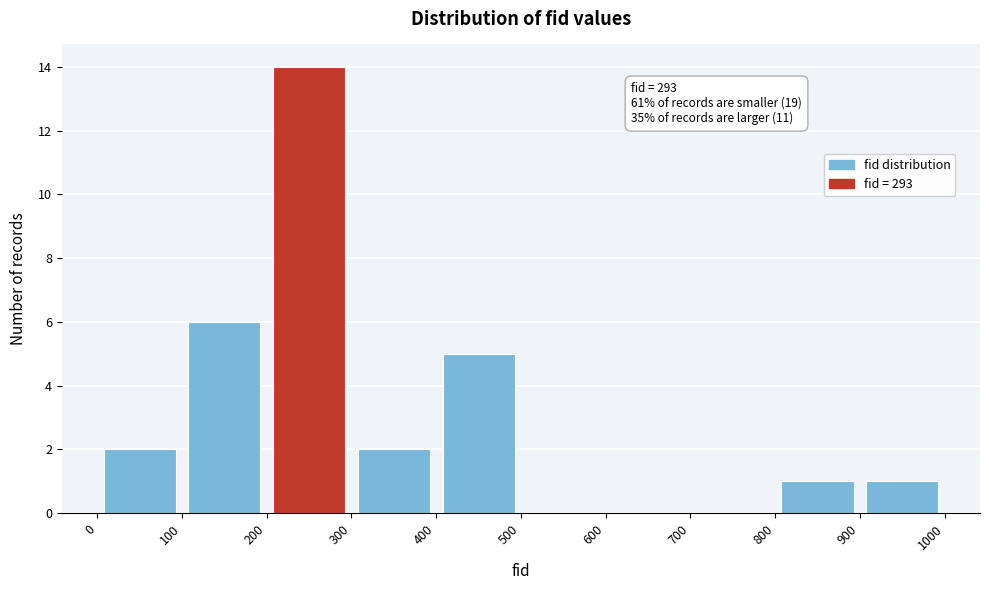

Which range on the x-axis has the tallest bar?

200 to 300